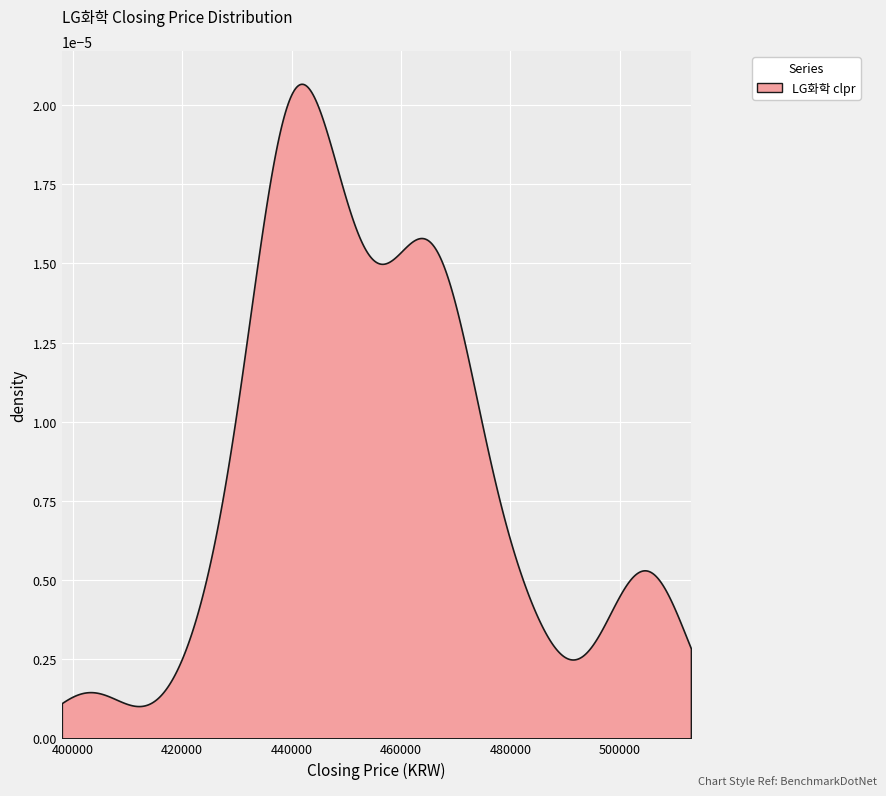

What is the label of the 11th point from the right?

29